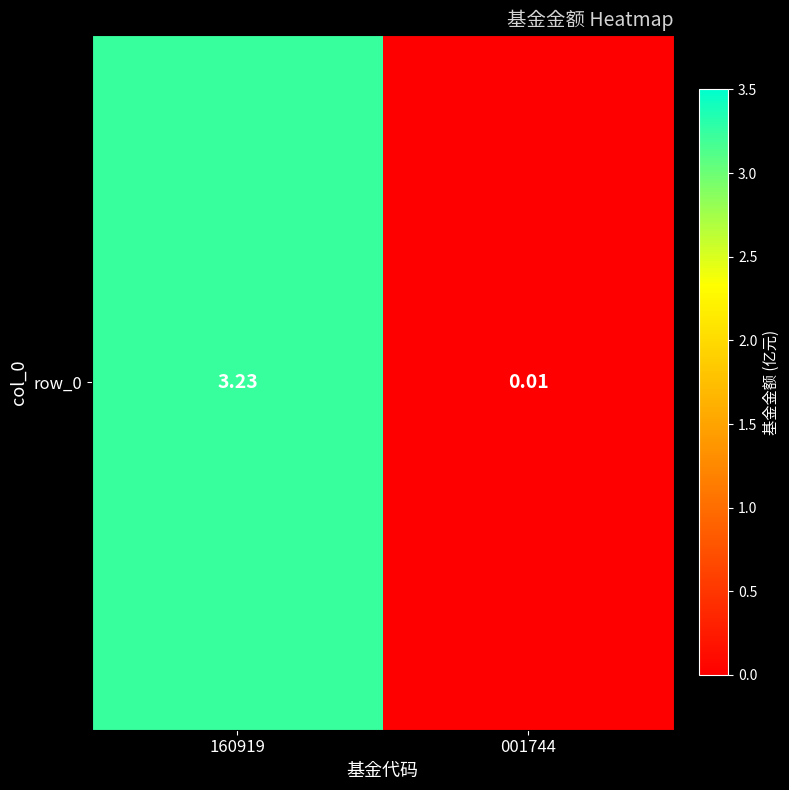

How many data points does each series have?

2